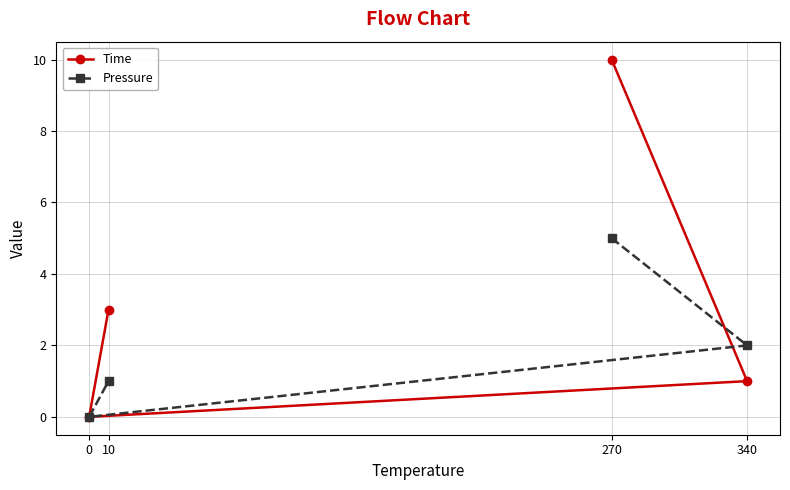

List the series in order of their overall mean, highest first.

Time, Pressure